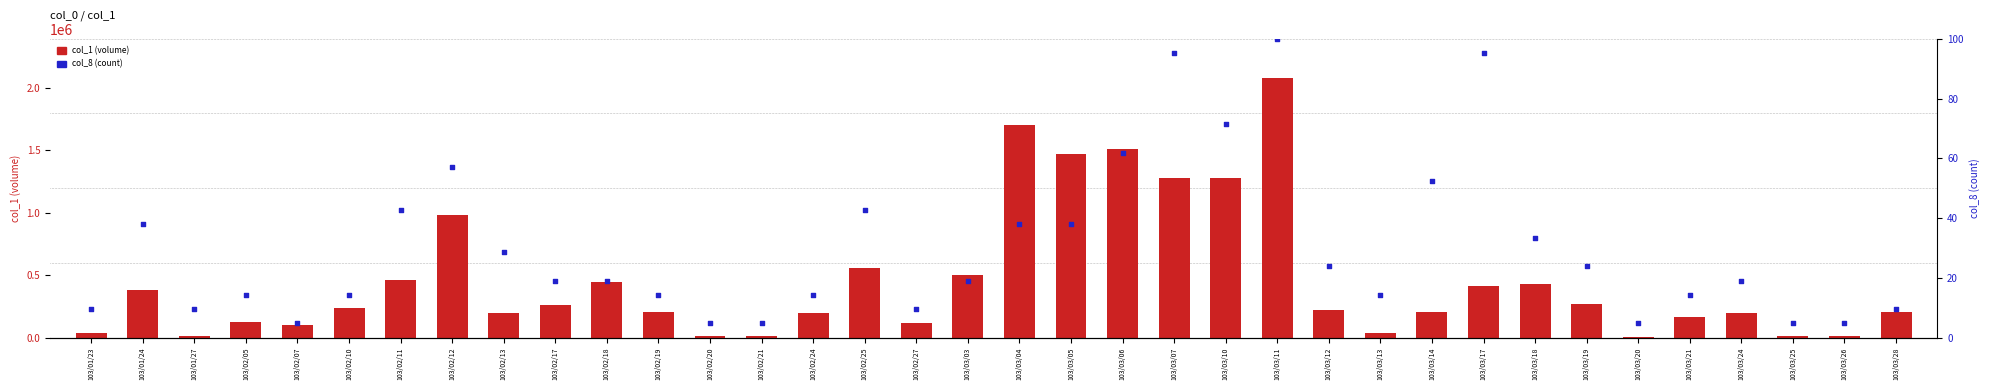

Which series has the largest total across all categories?

col_1 (volume)